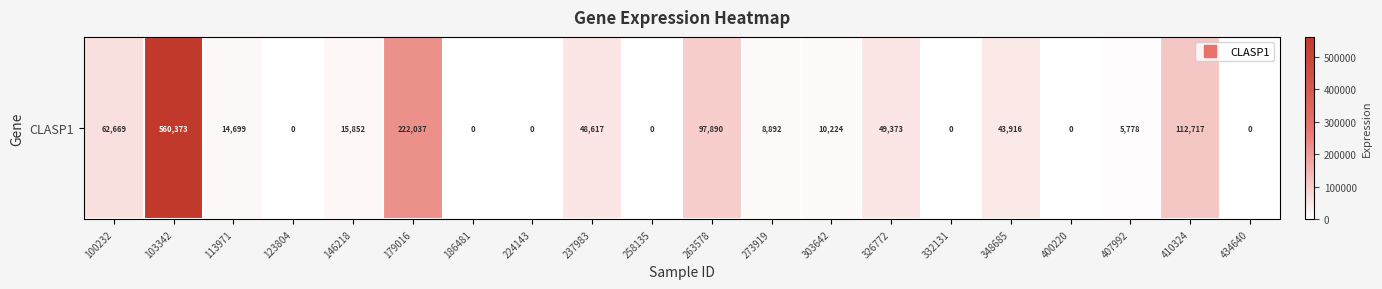

Reading left to right, what are all the values shown in this chart?

100232=62669	103342=560373	113971=14699	123804=0	146218=15852	179016=222037	186481=0	224143=0	237983=48617	258135=0	263578=97890	273919=8892	303642=10224	326772=49373	332131=0	348685=43916	400220=0	407992=5778	410324=112717	434640=0